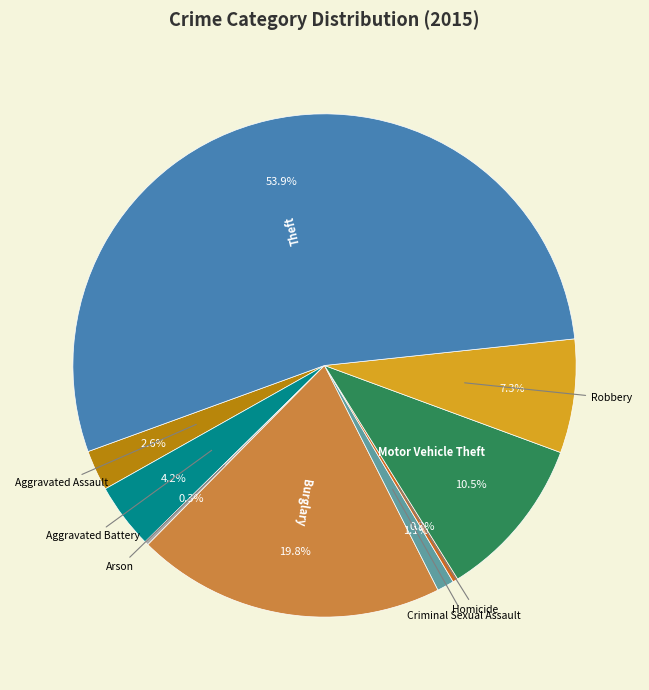

Is there a majority slice in this chart?

Yes